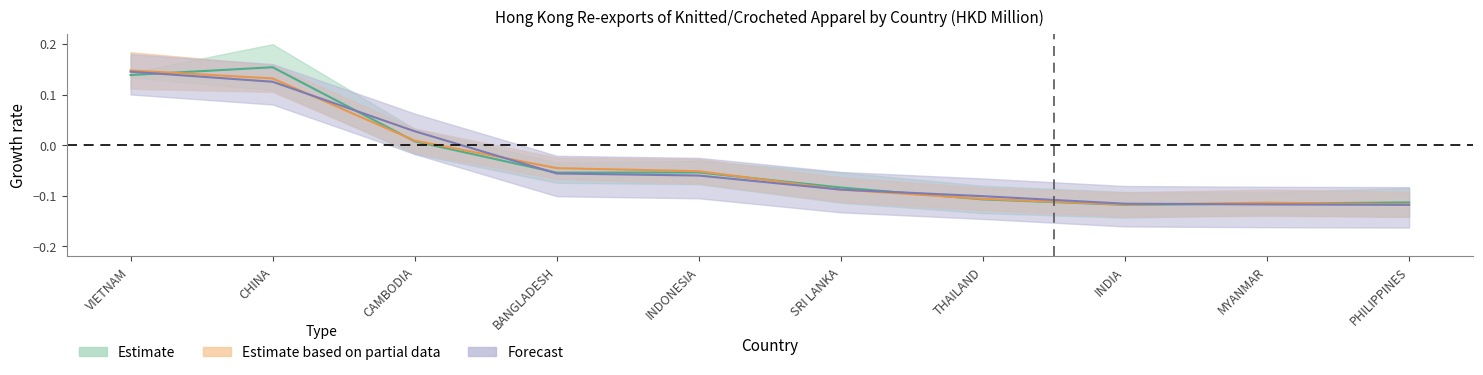

What is the label of the 6th point from the right?

INDONESIA